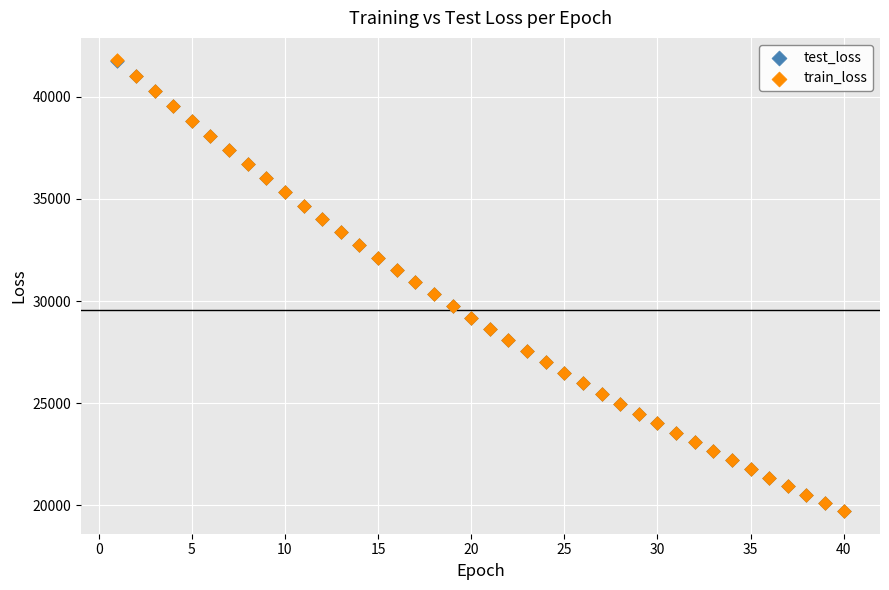

Which series has the largest Y range (max minus min)?

train_loss